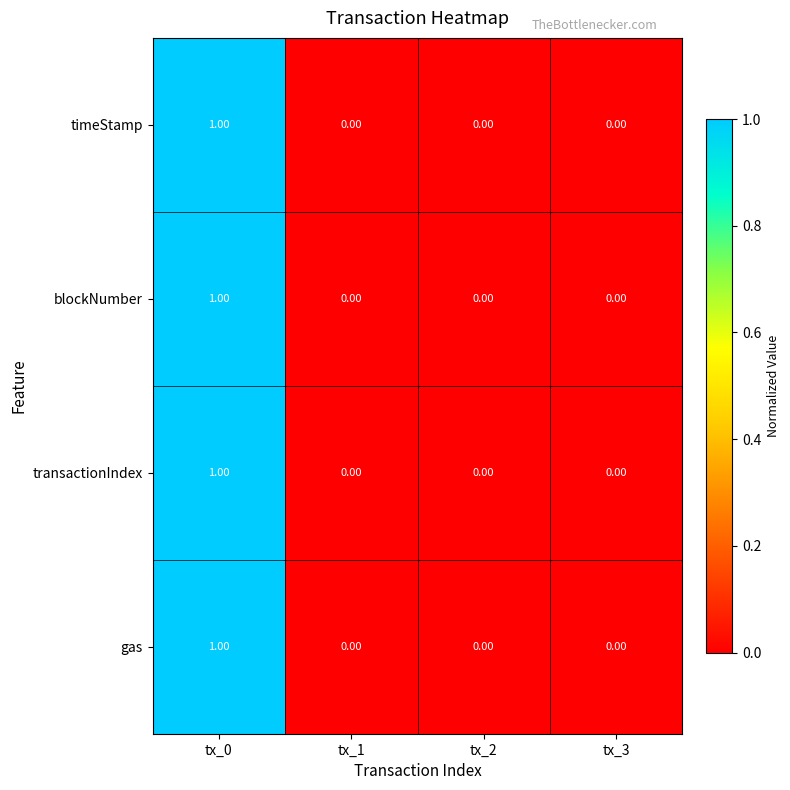

Is the value of gas at tx_0 greater than the value of blockNumber at tx_3?

Yes